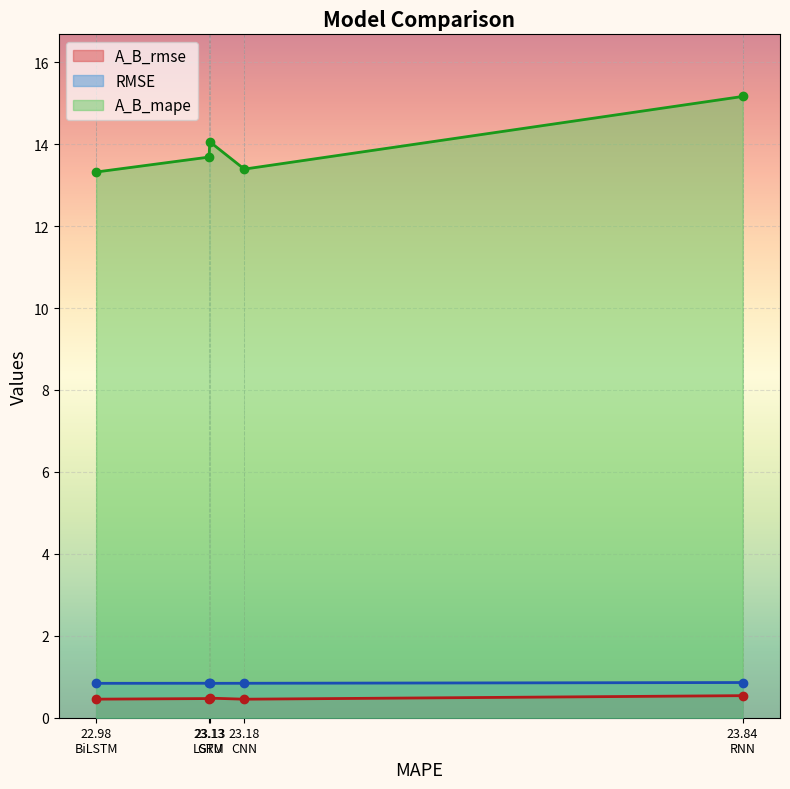

True or false: A_B_rmse has more than 0 points higher than both neighbors.

True